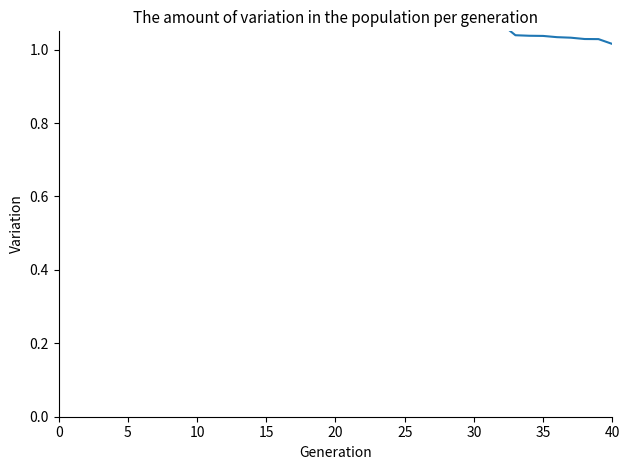

What is the smallest value displayed?

1.0